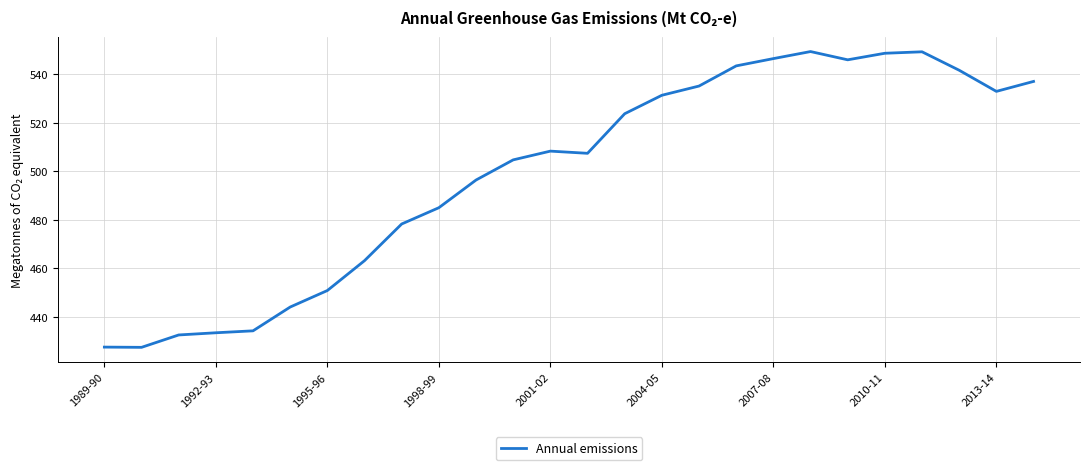

What is the minimum value shown in the chart?

427.5